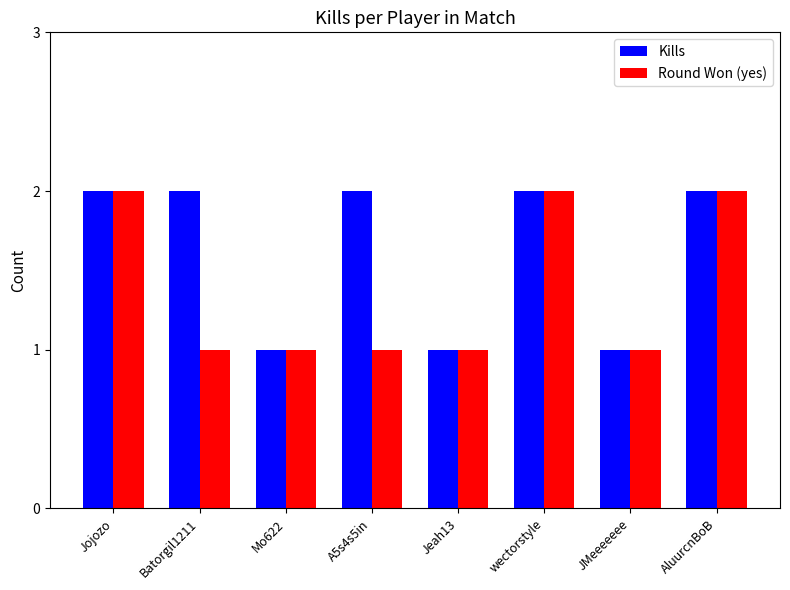

What are all the series names shown in the legend?

Kills, Round Won (yes)